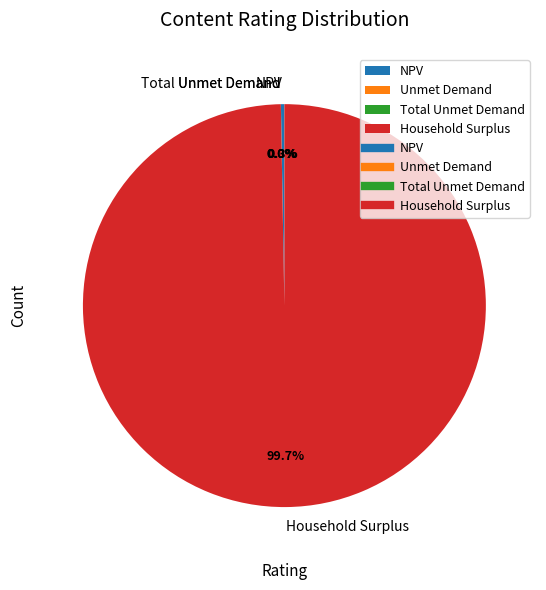

What is the largest slice in the pie chart?

Household Surplus